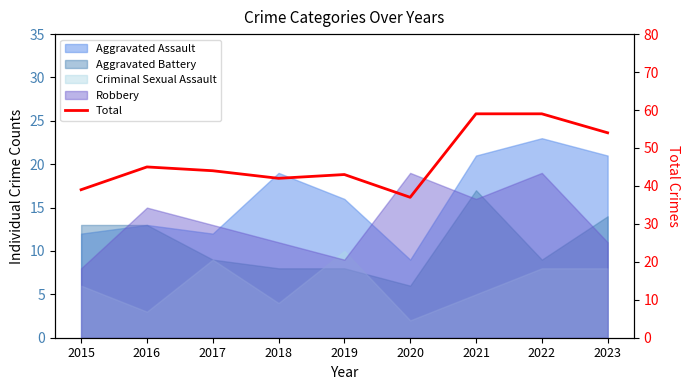

What is the change in value from 2022 to 2023?

-5